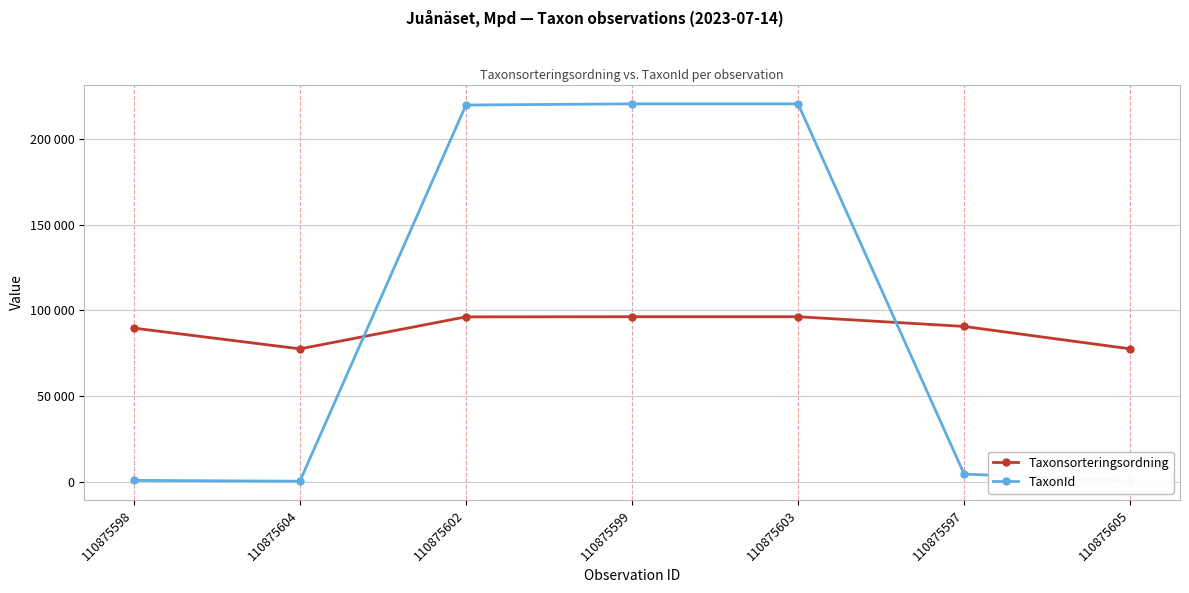

True or false: Taxonsorteringsordning has more than 1 points higher than both neighbors.

False